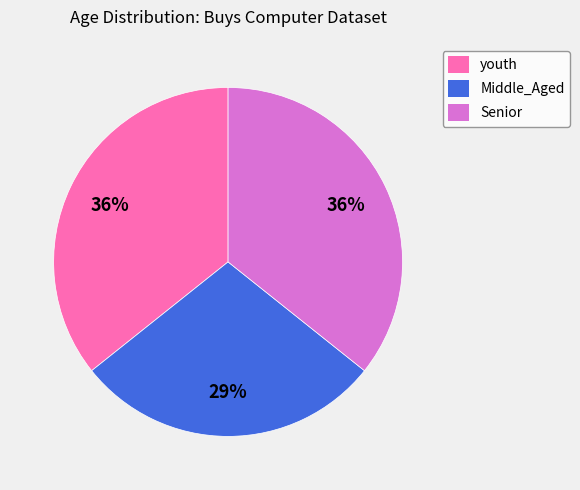

Is there any slice that represents more than half of the pie?

No